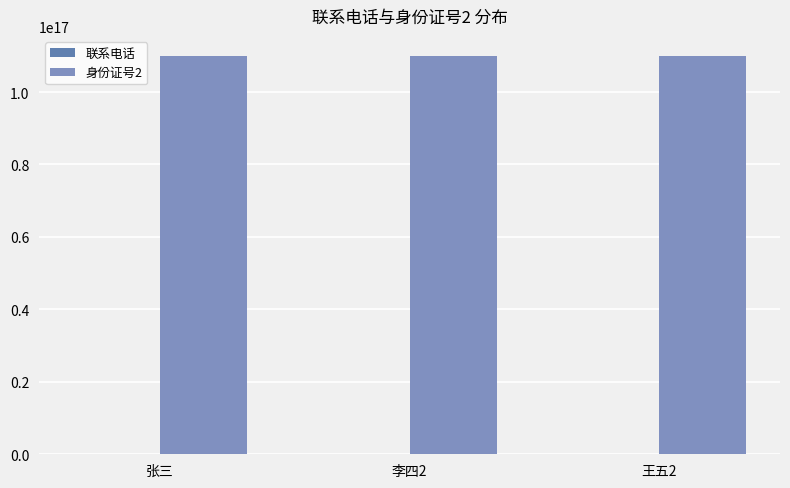

At how many categories does at least one series exceed 105697478048974048?

3